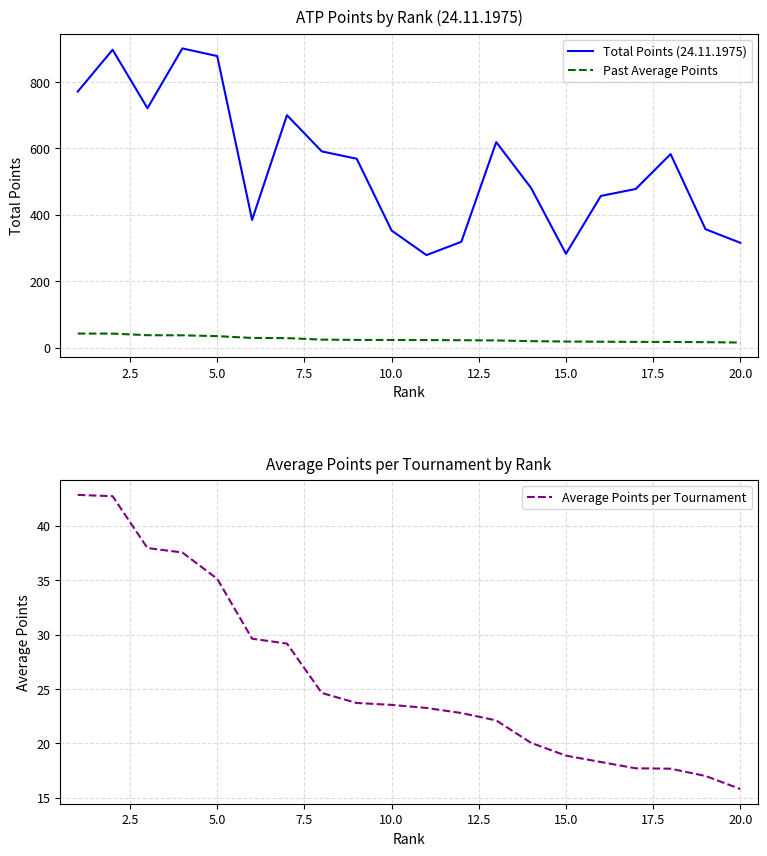

The Average Points per Tournament series shows 3.5 at 20.0. True or false?

False